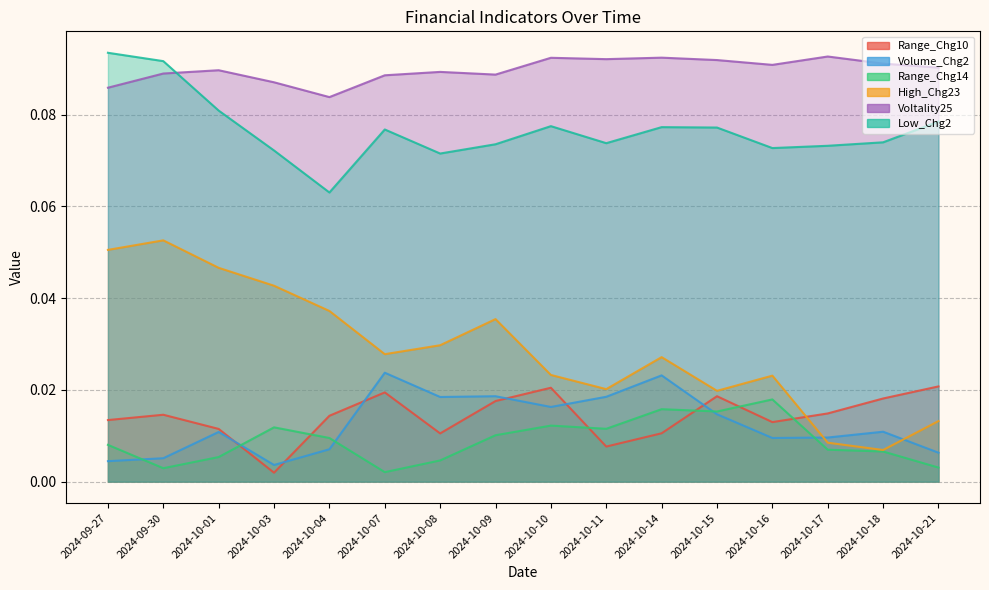

How many interior local peaks does the Range_Chg10 series have?

4